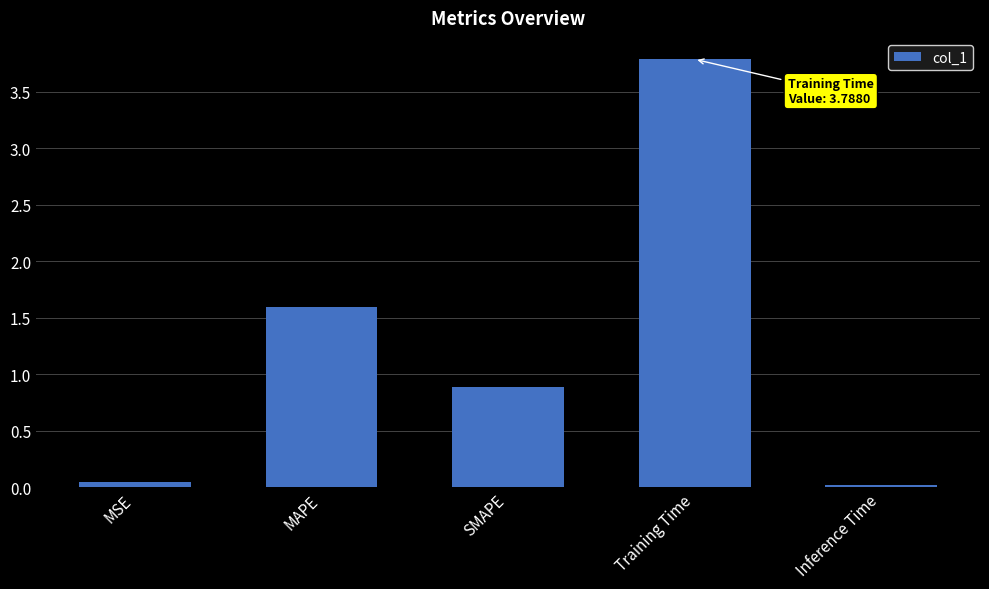

What position from the right is Training Time?

2